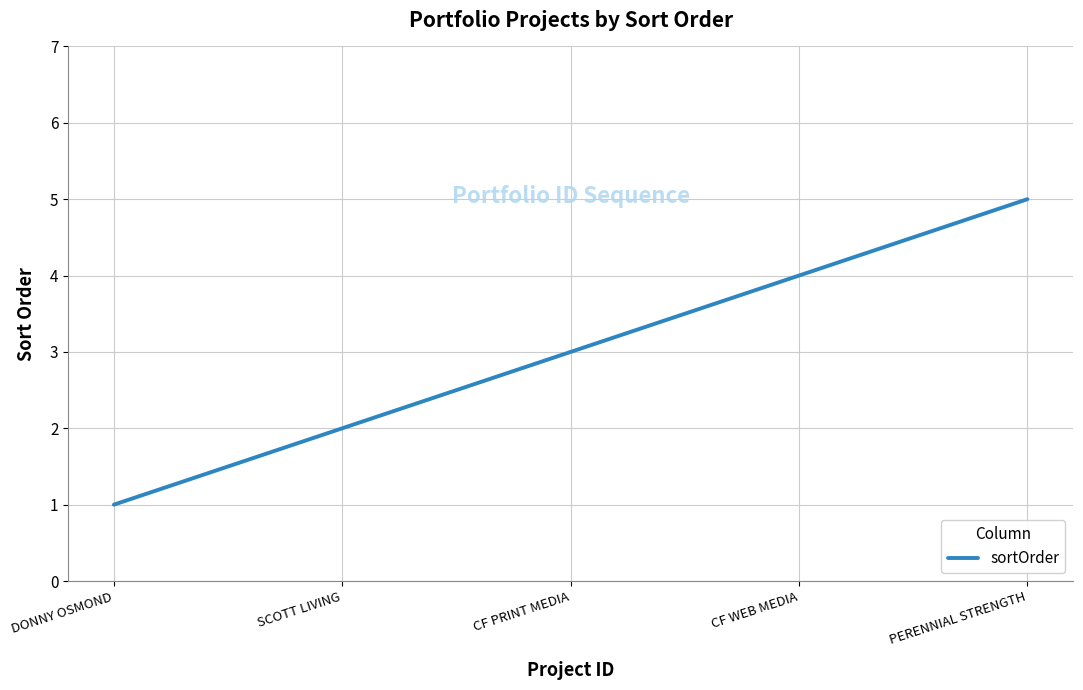

List the labels in order of value, smallest first.

DONNY OSMOND, SCOTT LIVING, CF PRINT MEDIA, CF WEB MEDIA, PERENNIAL STRENGTH